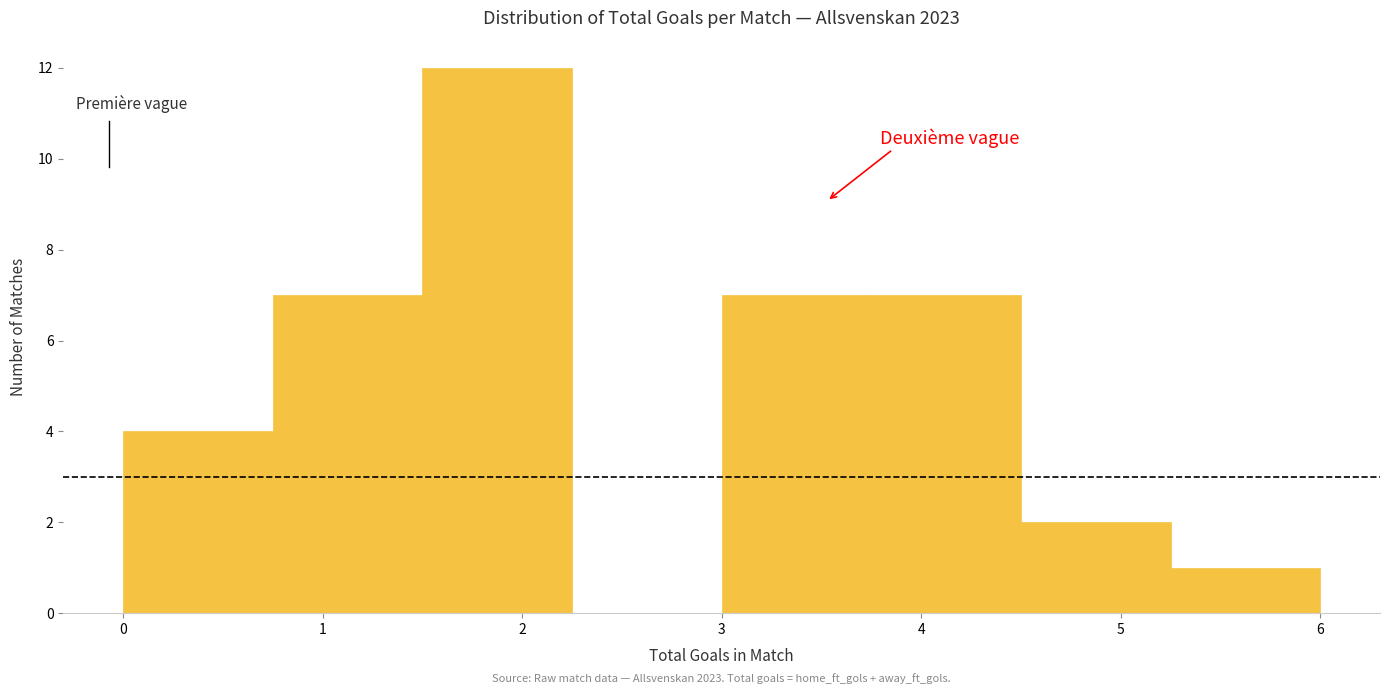

Over which range of the x-axis is the bar tallest?

1.50 to 2.25